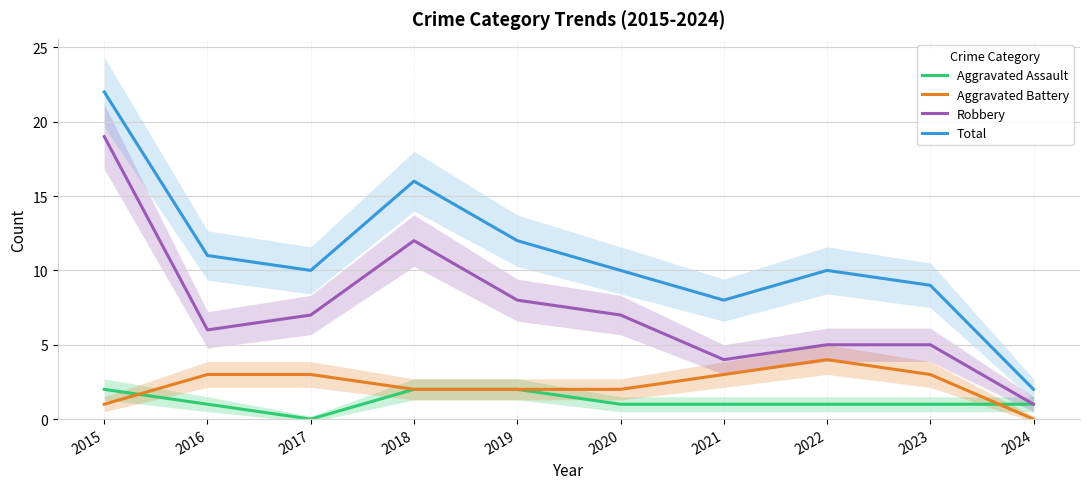

The value of Aggravated Assault at 2019 is 2. True or false?

True